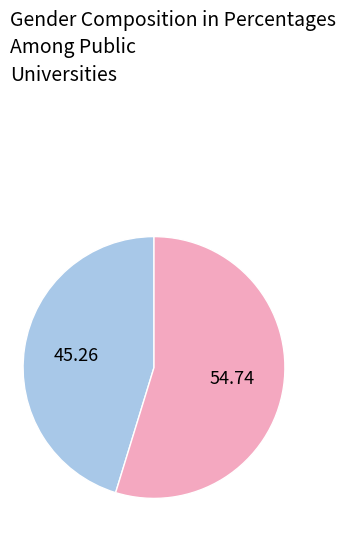

Is there a majority slice in this chart?

Yes